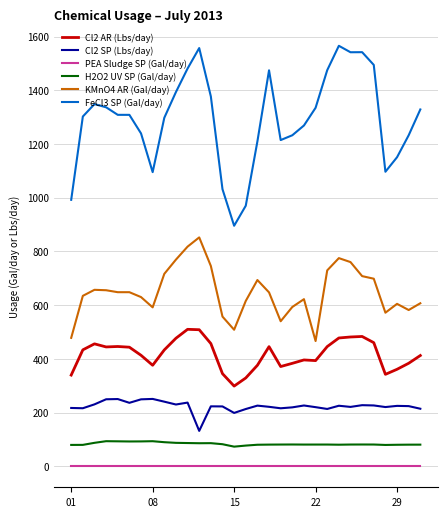

Count the number of data series in this chart.

6